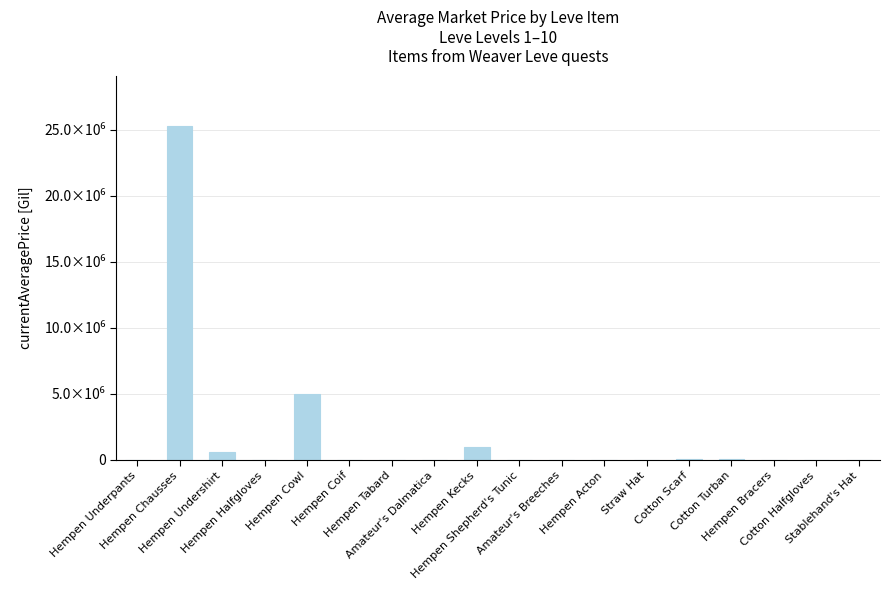

Which label corresponds to the smallest value in the chart?

Hempen Tabard